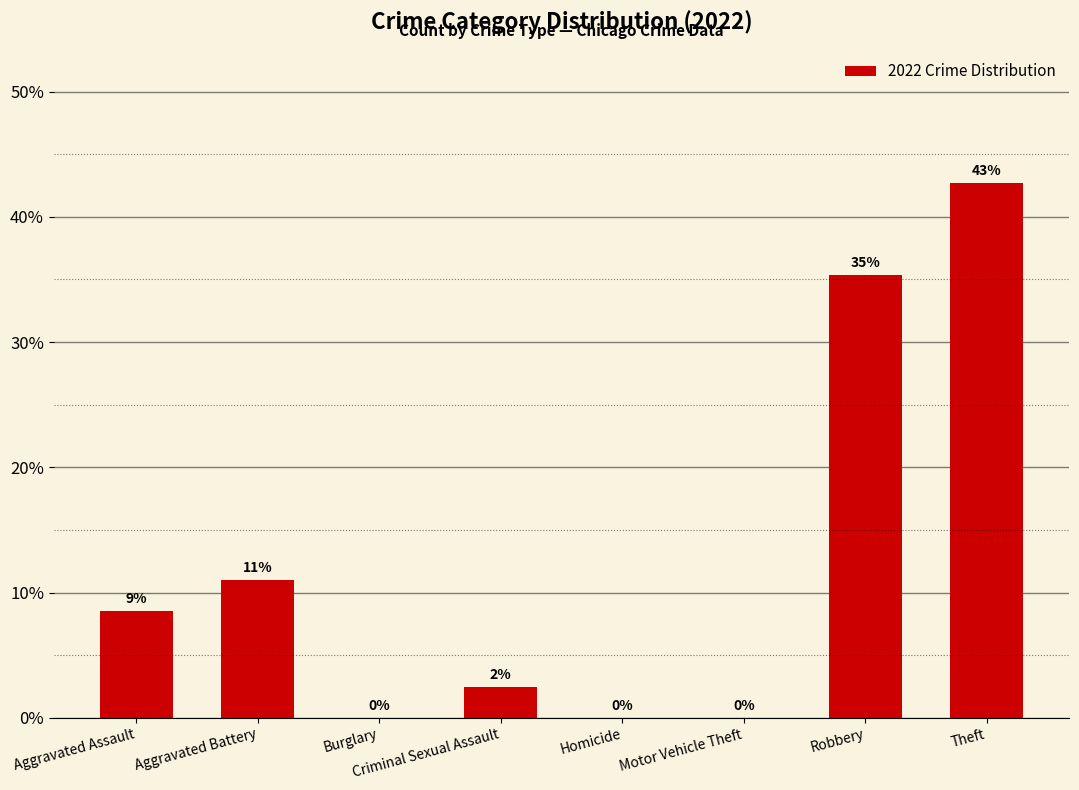

True or false: the data shows 42.7 at Theft.

True